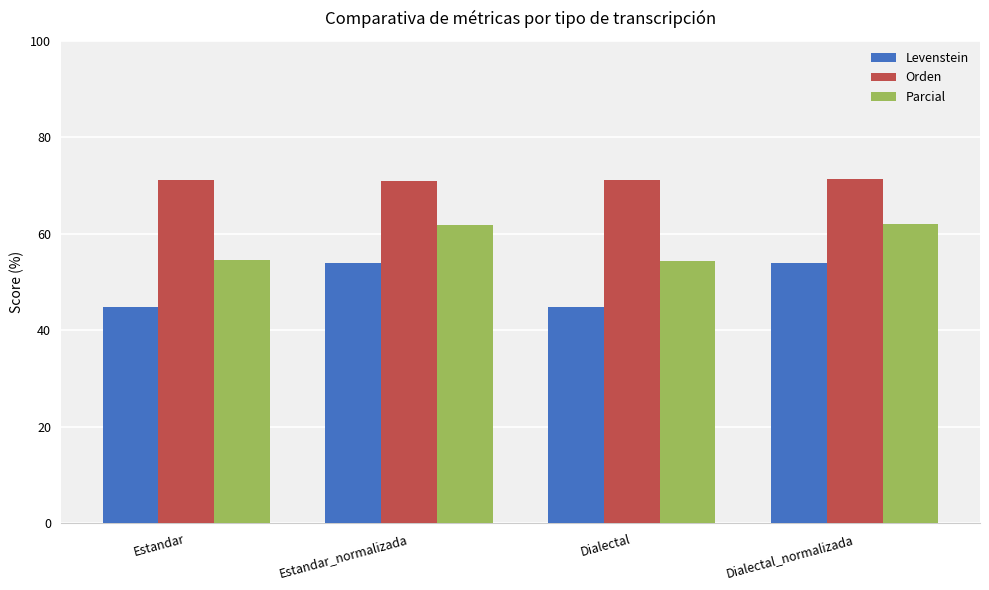

What is the difference between the second highest and minimum values in the Orden series?

0.2